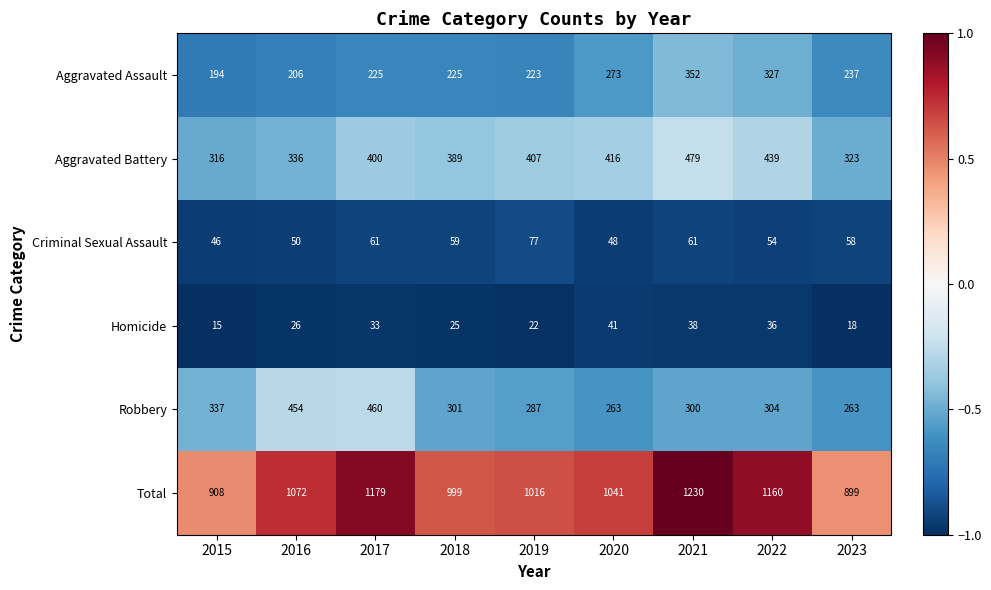

Which label corresponds to the smallest value in the chart?

2015